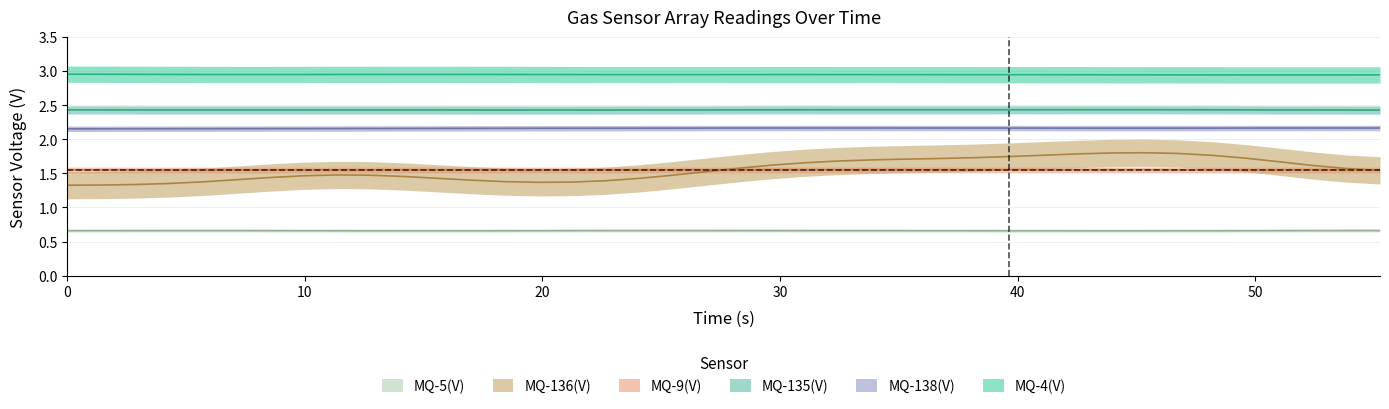

Between 13 and 17, which is larger?

13